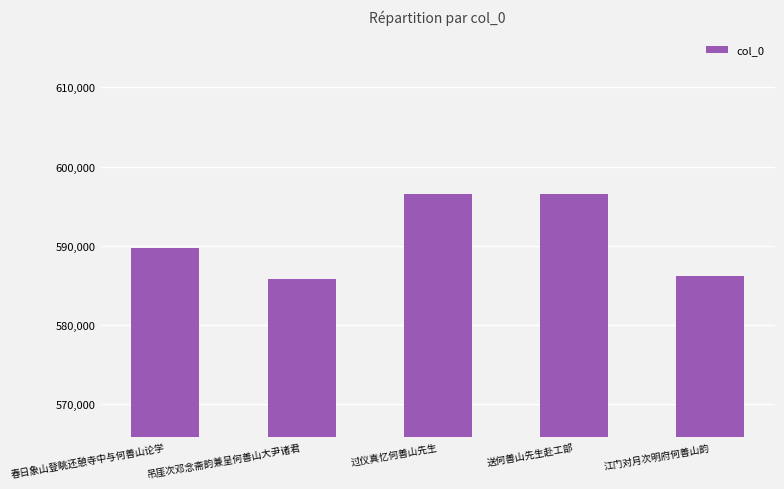

Between 吊厓次邓念斋韵兼呈何善山大尹诸君 and 送何善山先生赴工部, which is larger?

送何善山先生赴工部